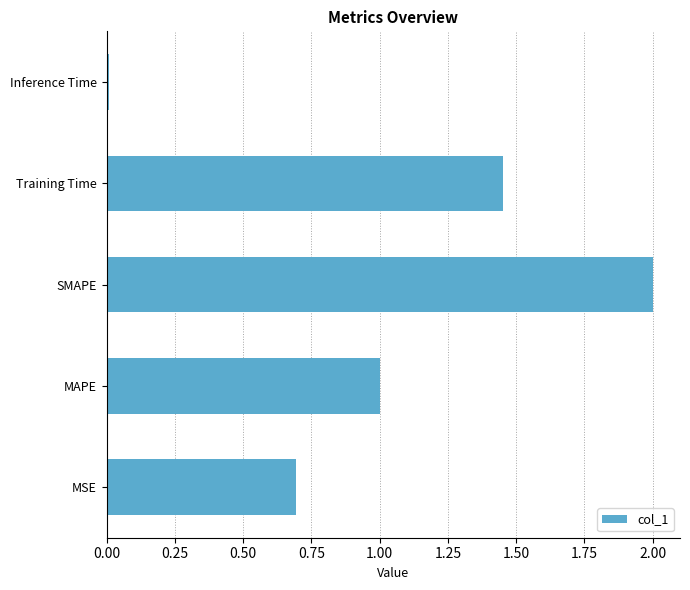

What is the difference between the second highest and minimum values?

1.4